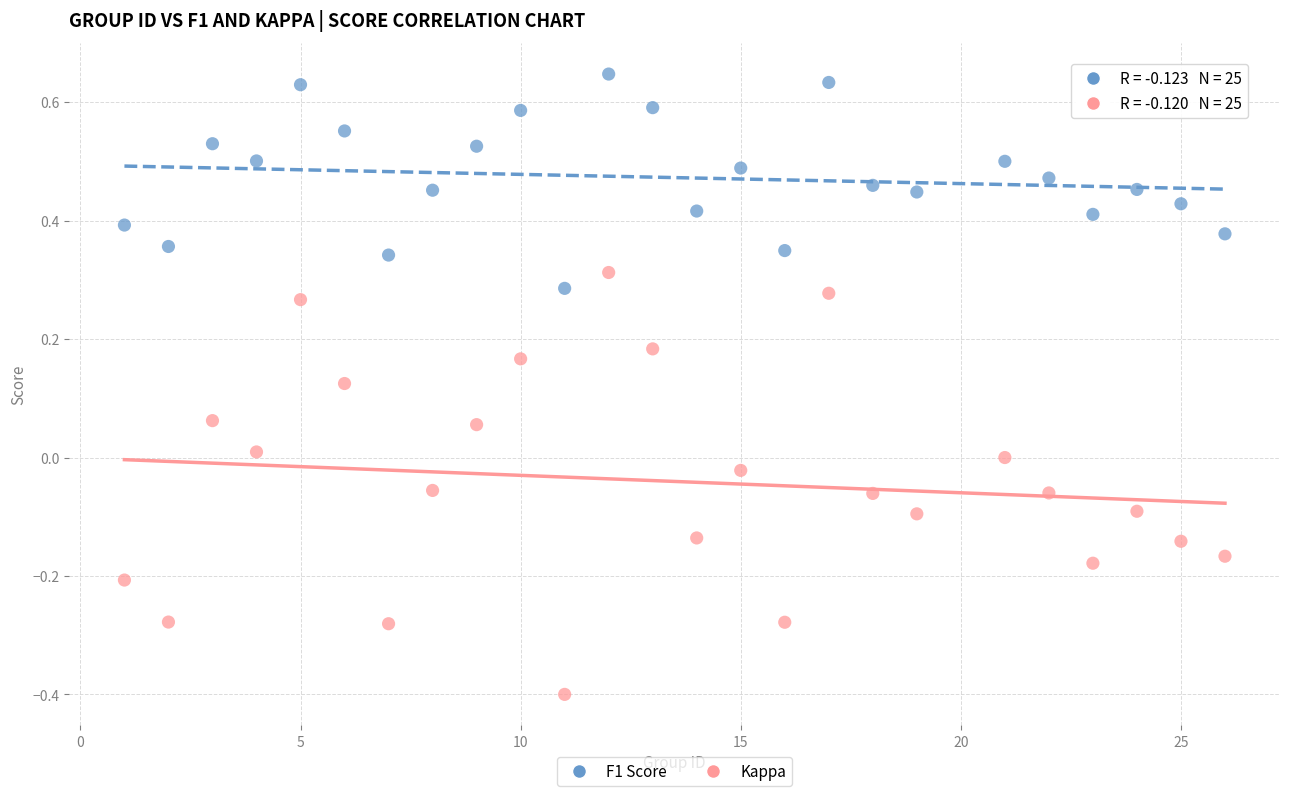

Across all data points, what is the range of X values (max minus min)?

25.0